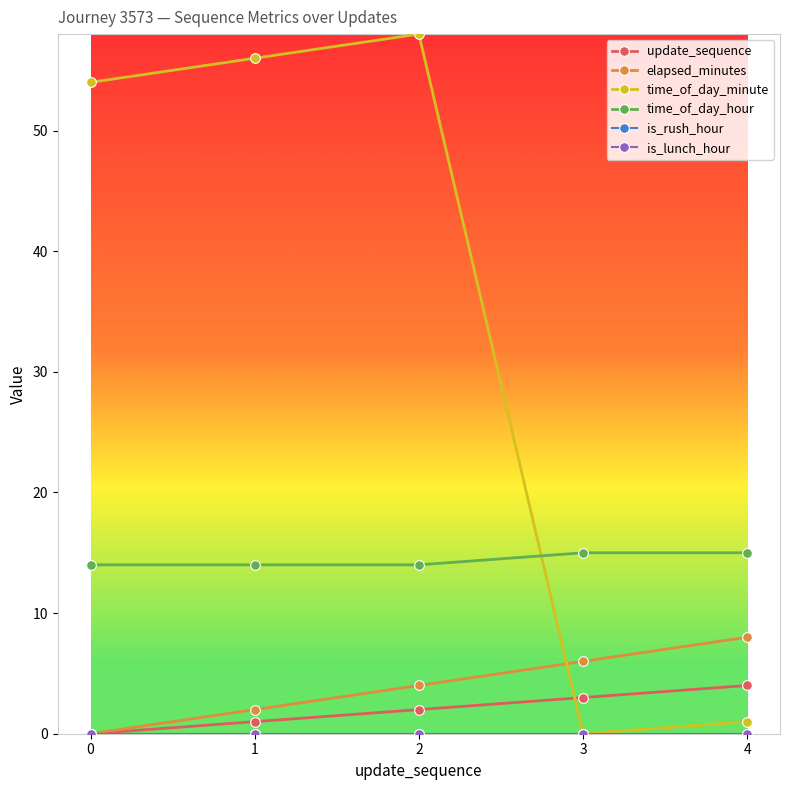

Reading left to right, what are all the values shown in this chart?

update_sequence: 0=0	1=1	2=2	3=3	4=4
elapsed_minutes: 0=0	1=2	2=4	3=6	4=8
time_of_day_minute: 0=54	1=56	2=58	3=0	4=1
time_of_day_hour: 0=14	1=14	2=14	3=15	4=15
is_rush_hour: 0=0	1=0	2=0	3=0	4=0
is_lunch_hour: 0=0	1=0	2=0	3=0	4=0